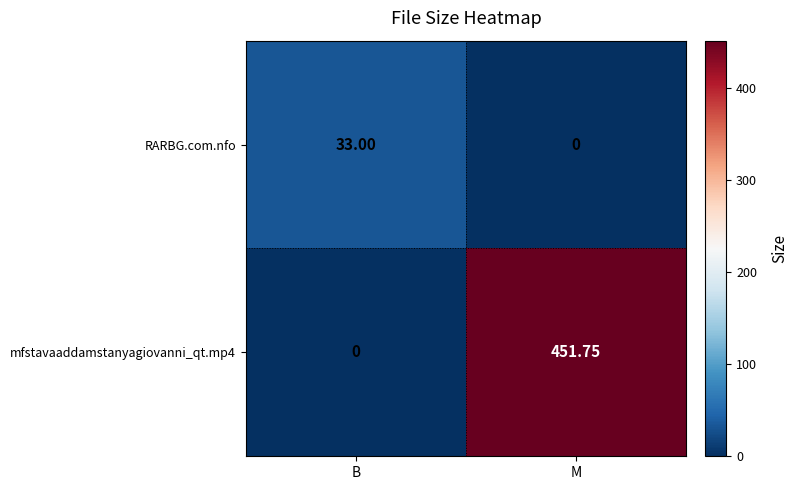

Rank the categories by mfstavaaddamstanyagiovanni_qt.mp4 value from lowest to highest.

B, M